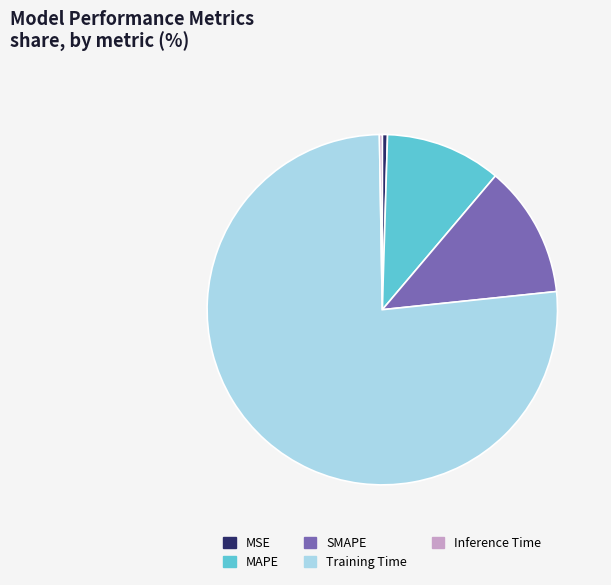

Does any single category account for the majority?

Yes